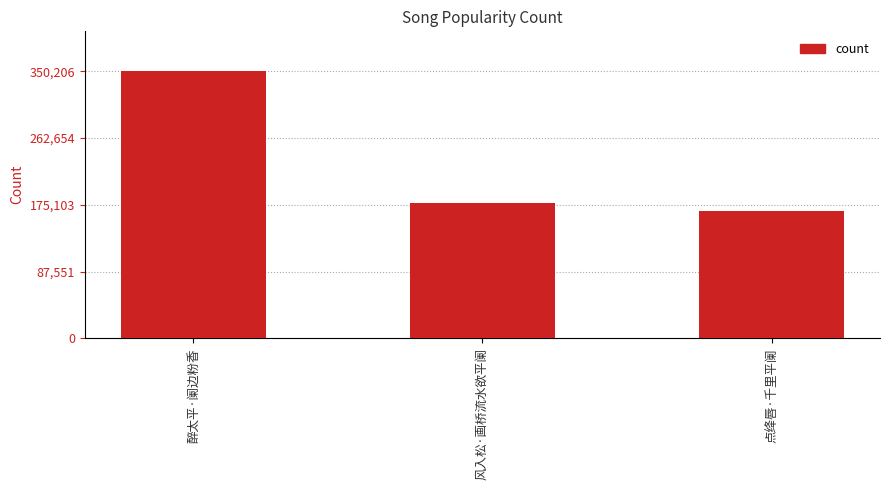

Where does the data first go above 177464?

醉太平·阑边粉香